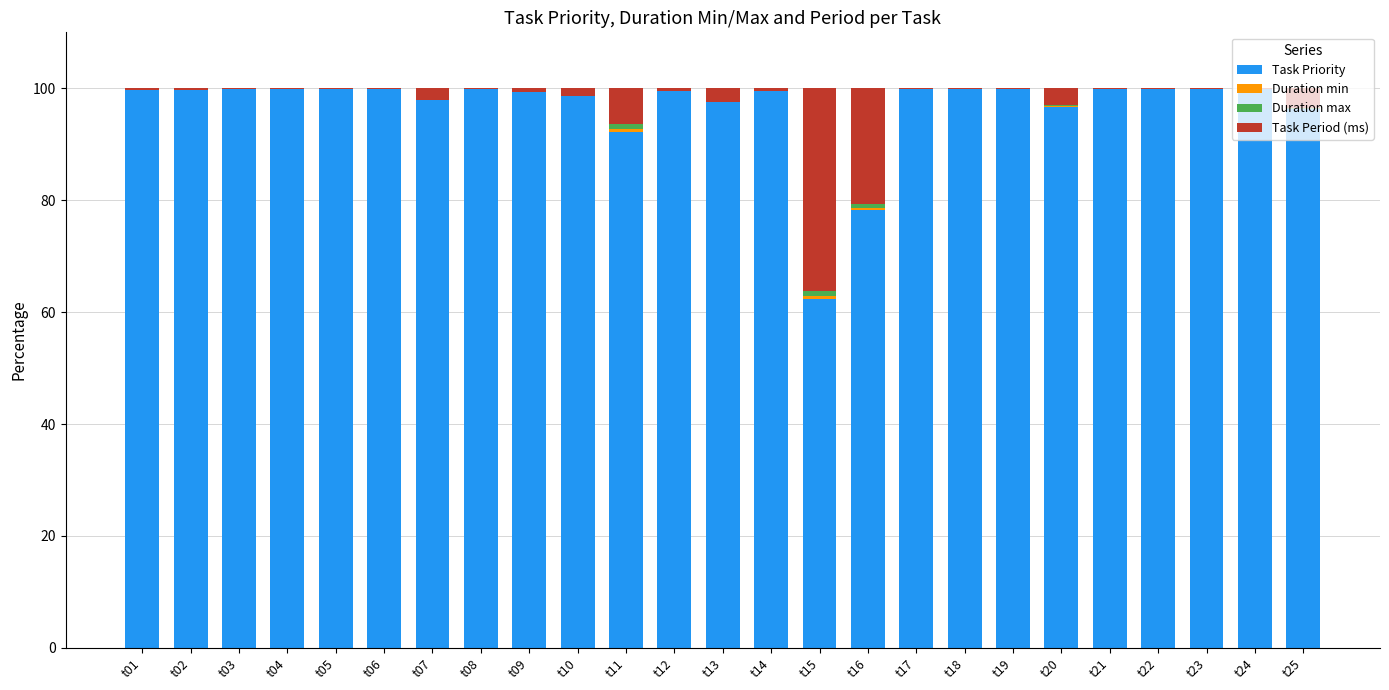

What is the sum of all Task Priority values?

2416.5